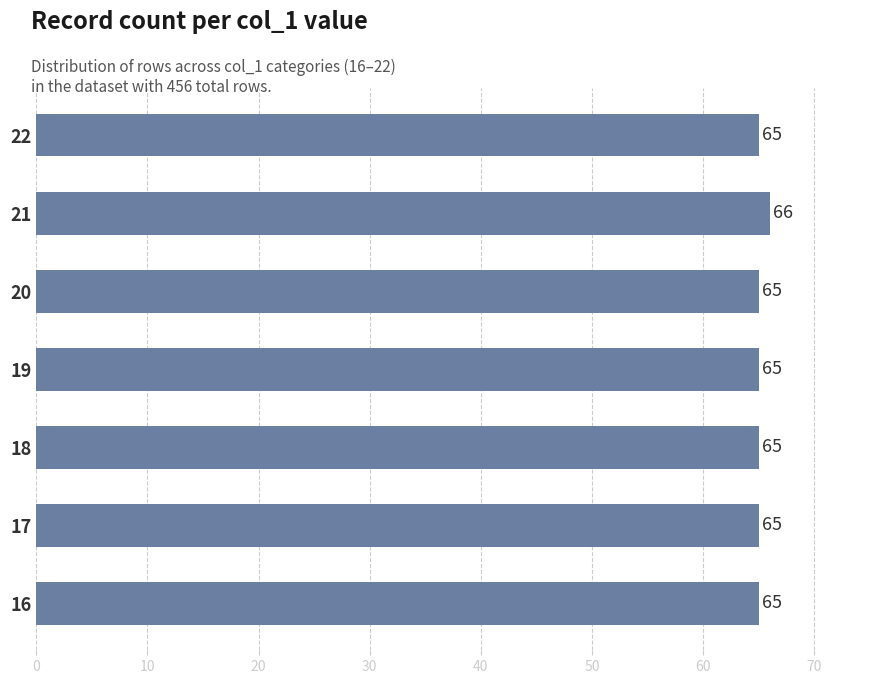

The chart shows a value of 91 at 22. True or false?

False